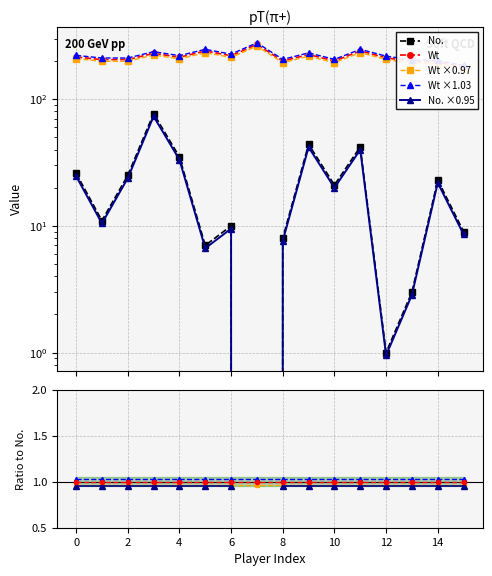

Is it true that Wt equals 205 at 2?

True